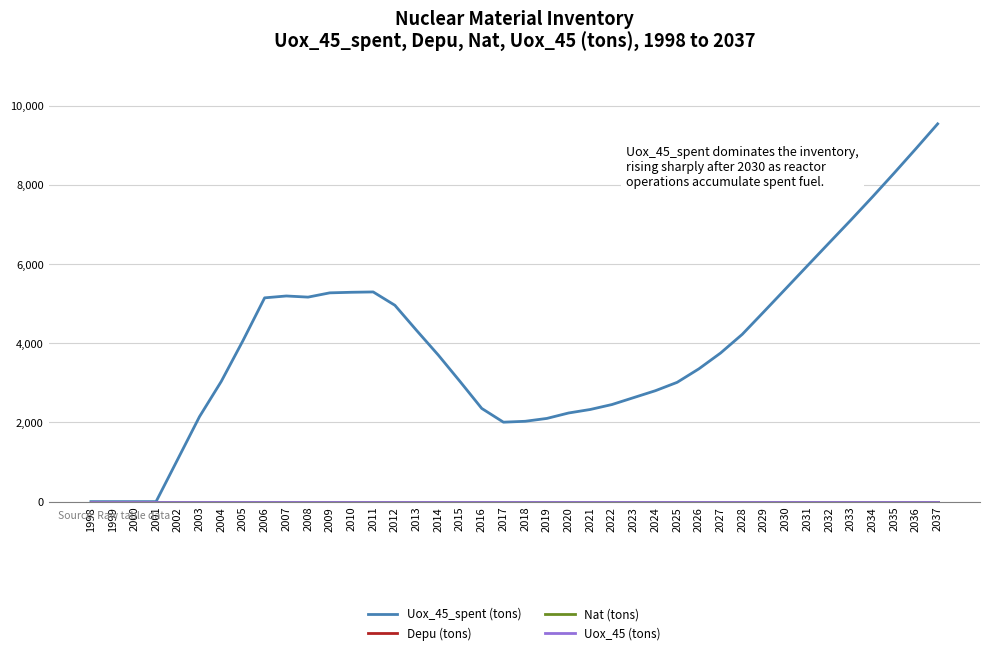

Which category has the highest value in the Uox_45 (tons) series?

1998